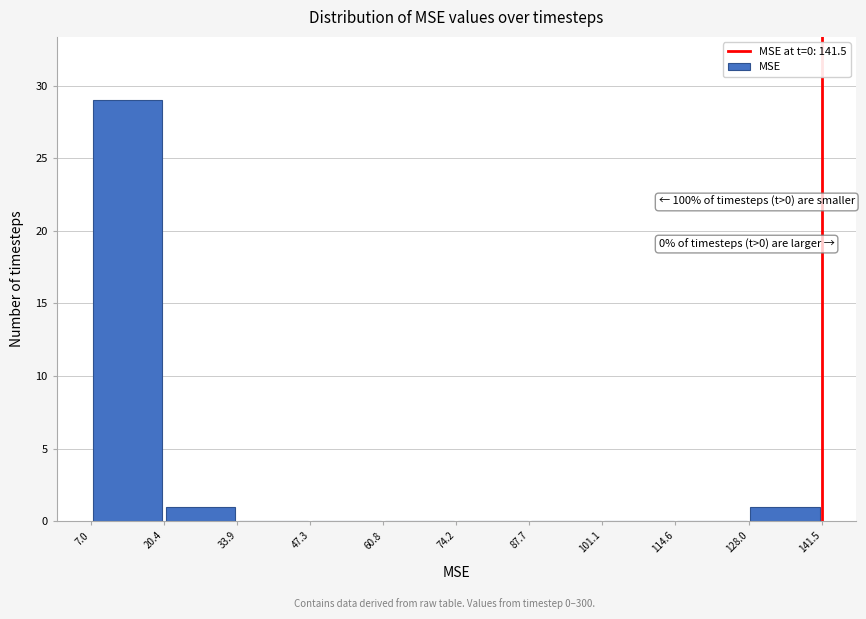

Over which range of the x-axis is the bar tallest?

7.0 to 20.4